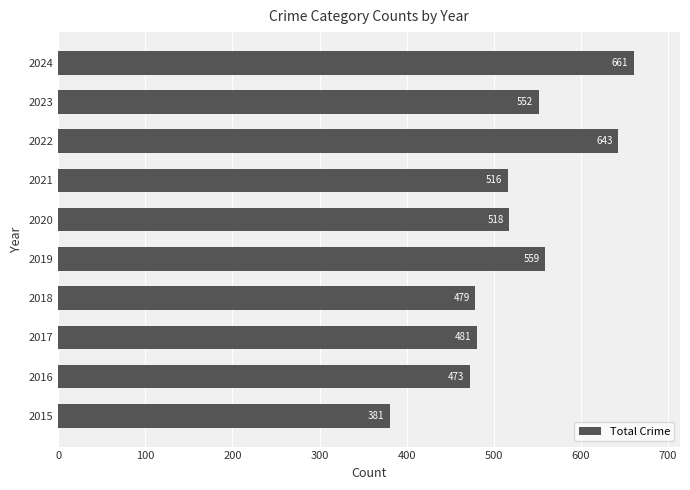

What value does the data have at 2022, to the nearest 10?

640